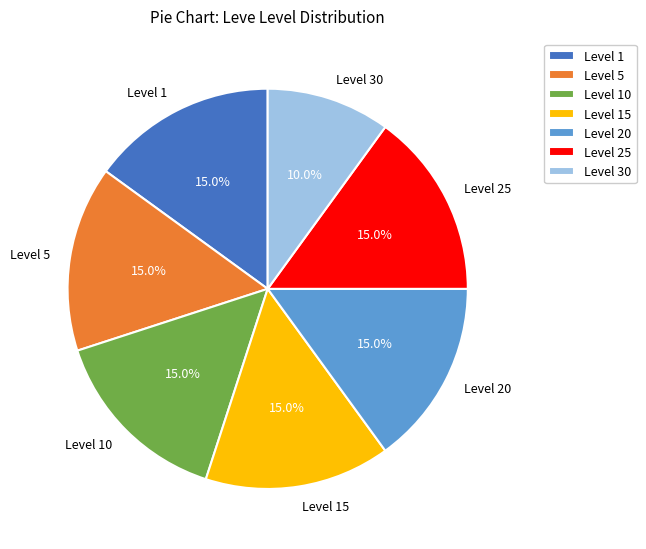

Does any single category account for the majority?

No